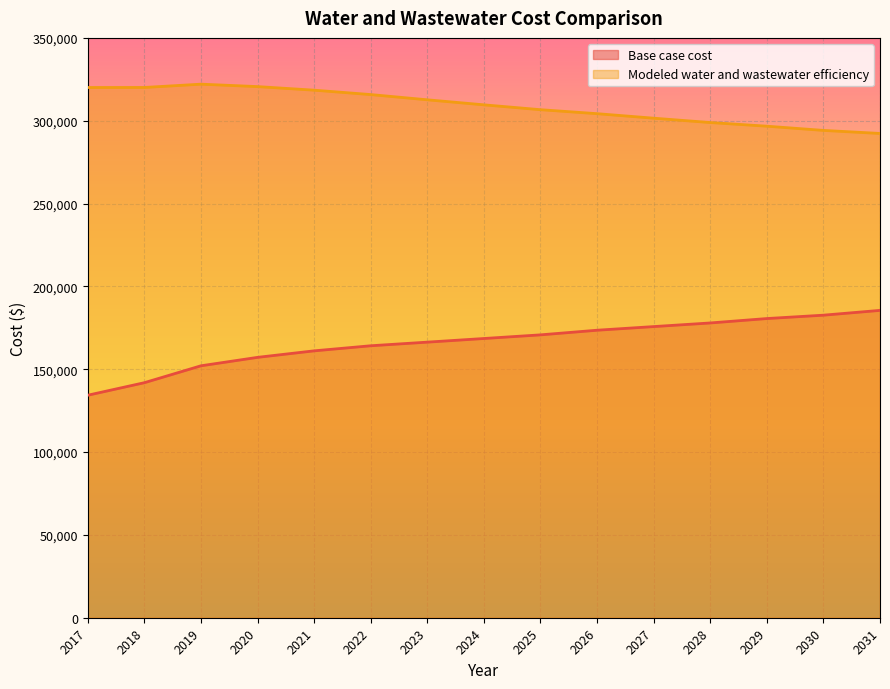

Reading left to right, list all the values displayed in this chart.

Base case cost: 134304.7	141868.6	152071.3	157164.9	161097.1	164162.2	166347.4	168543.7	170742.8	173541.2	175737.7	177928.3	180587.5	182621.9	185518.7
Modeled water and wastewater efficiency: 320054.1	320073.7	322066.6	320601.3	318440.4	315787.1	312630.0	309590.7	306660.9	304256.1	301531.9	298903.5	296703.1	294159.8	292313.8